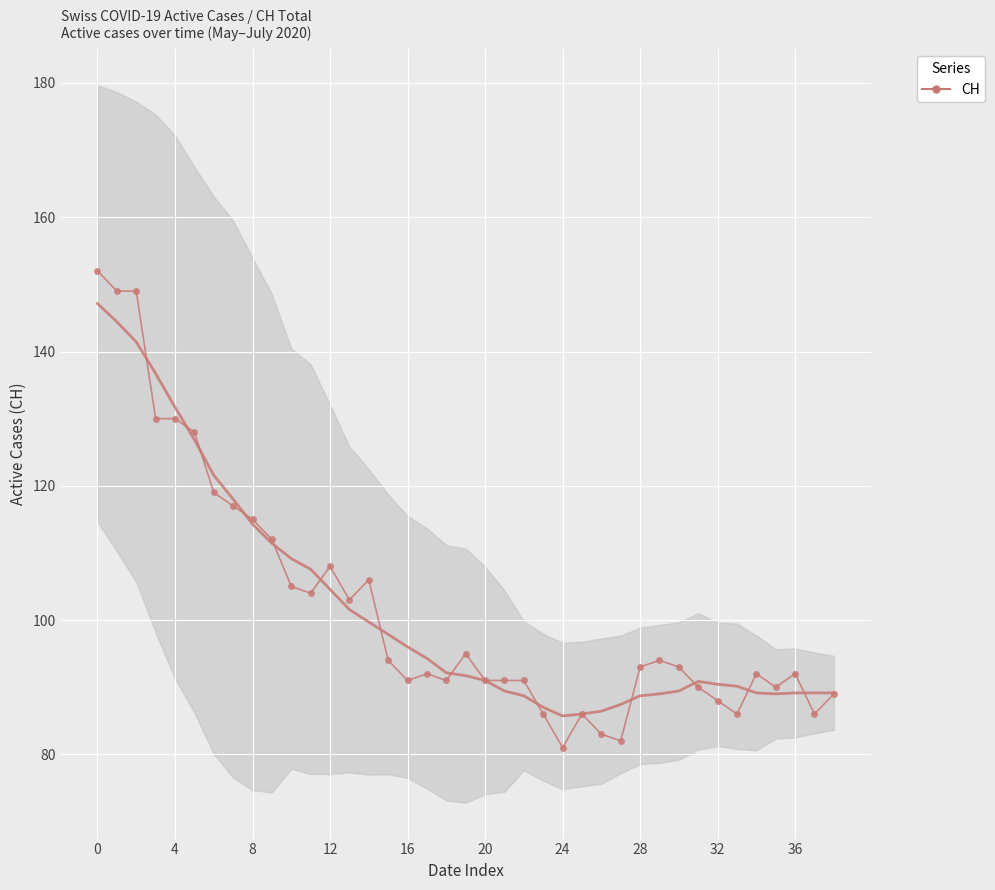

Where is the first local minimum?

11